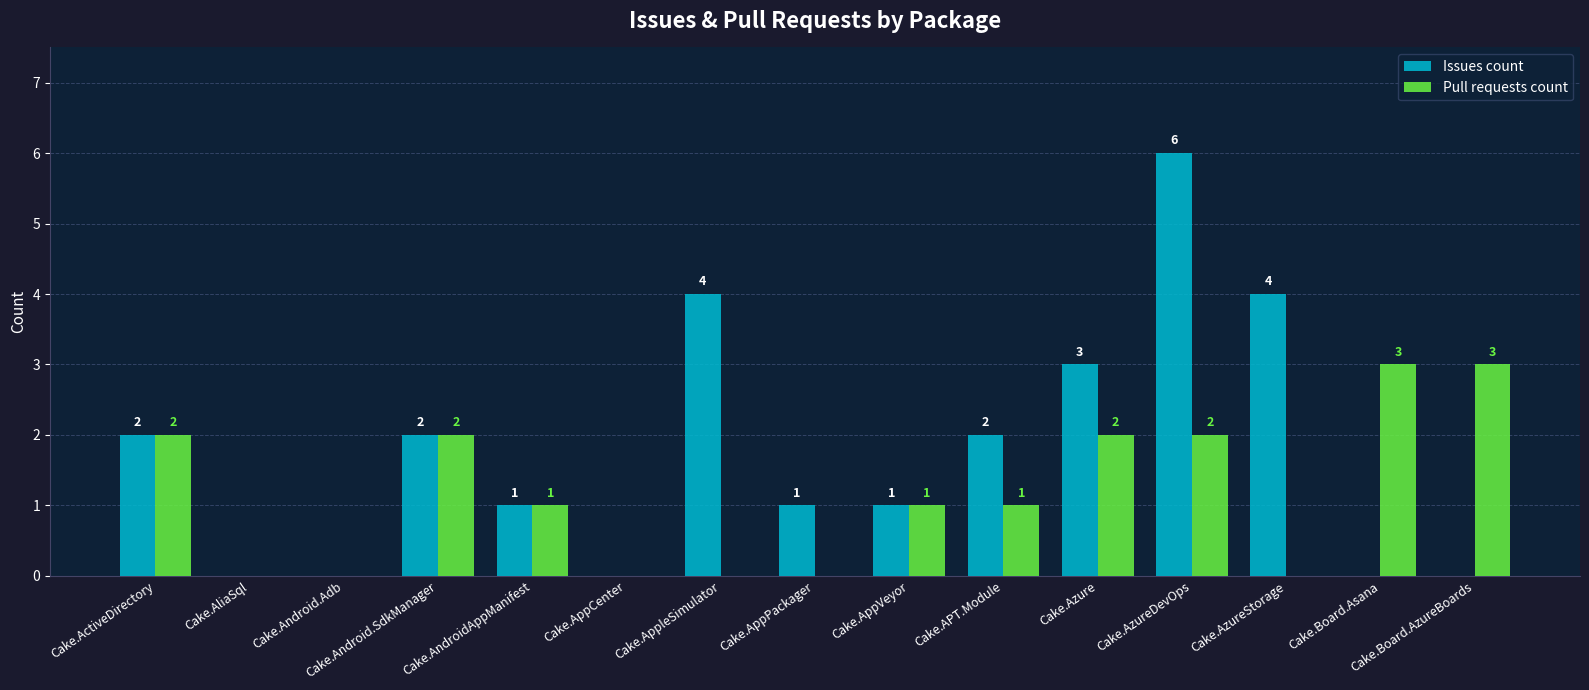

What is the sum of all Pull requests count values?

17